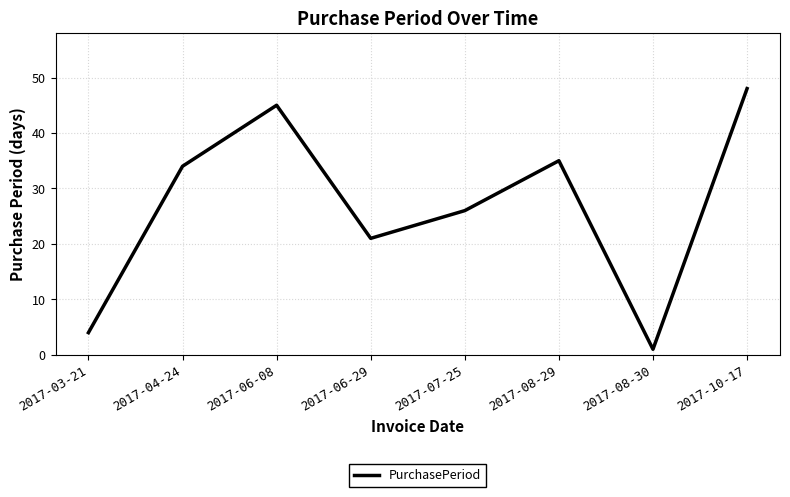

List the labels in order of value, largest first.

2017-10-17, 2017-06-08, 2017-08-29, 2017-04-24, 2017-07-25, 2017-06-29, 2017-03-21, 2017-08-30